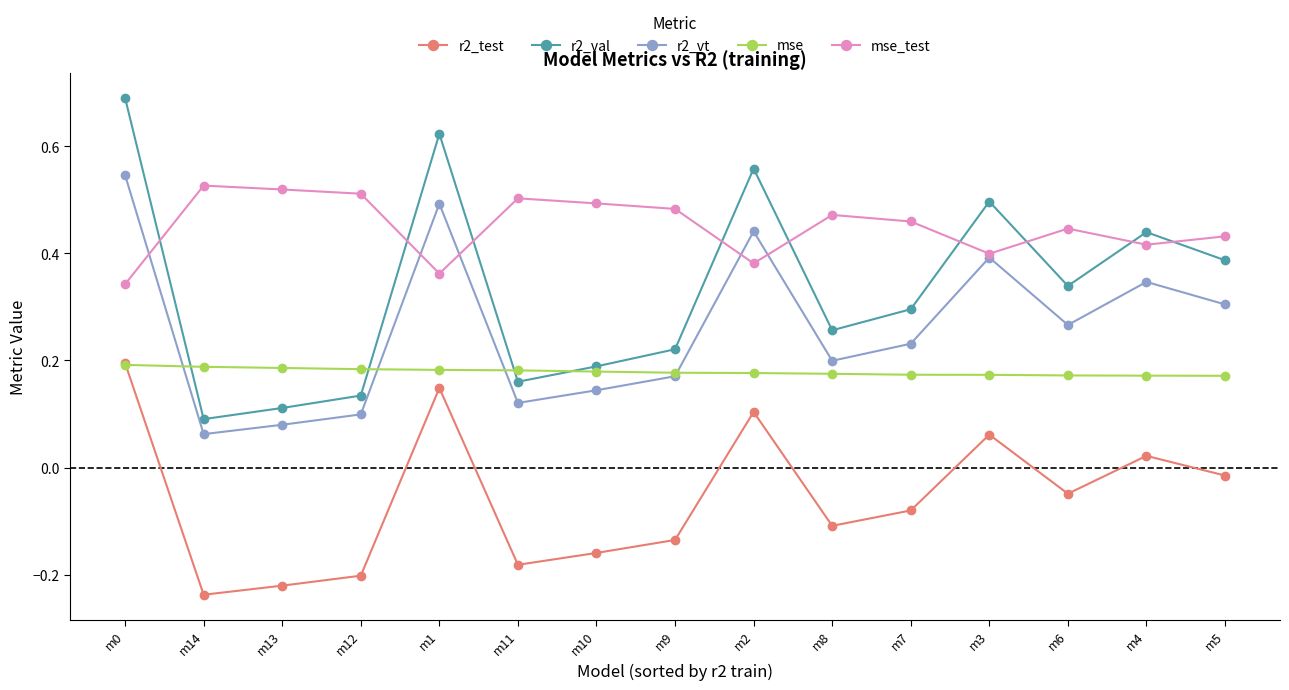

Which series has the widest spread of values?

r2_val